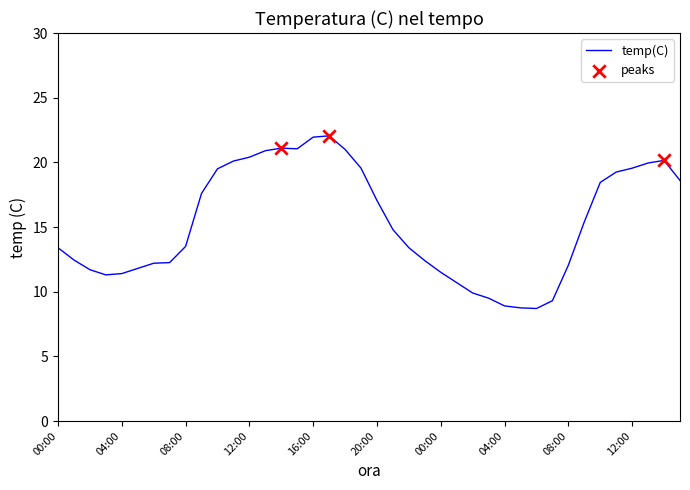

What is the smallest value displayed?

8.7